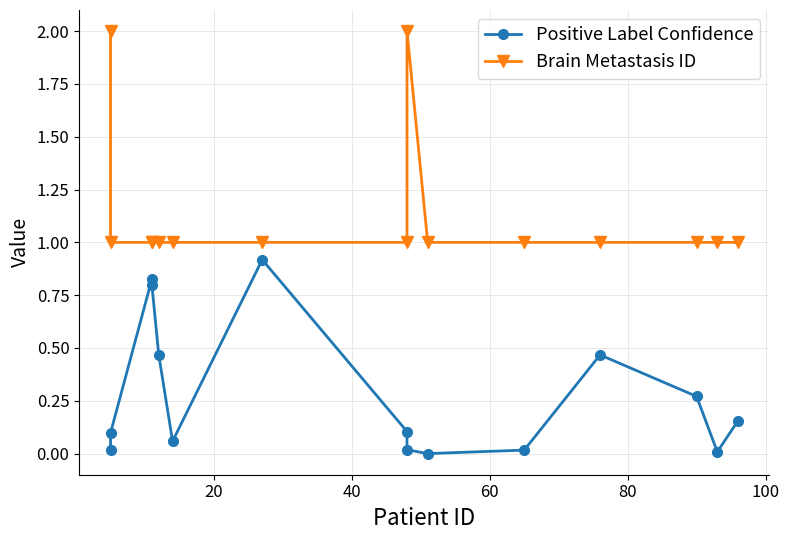

How many values in the Positive Label Confidence series exceed 0?

14